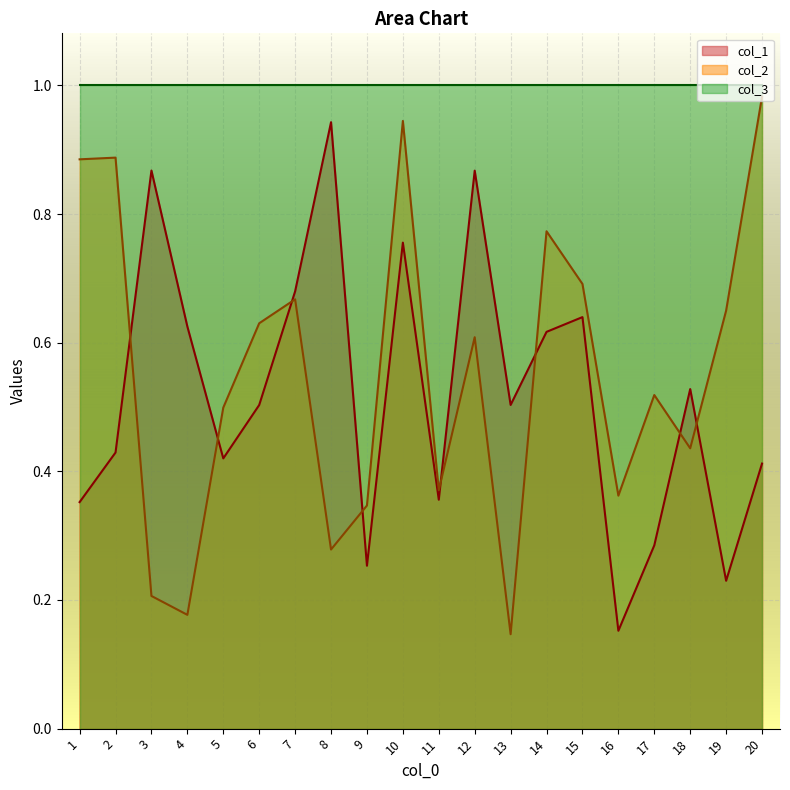

Rank the series by their maximum value, from highest to lowest.

col_3, col_2, col_1